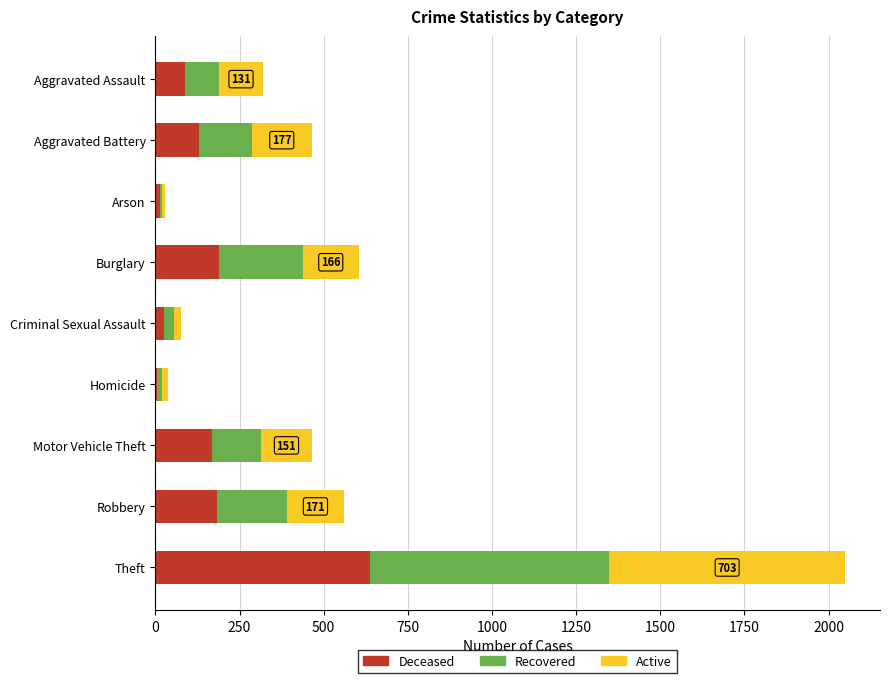

What is the maximum value for Deceased?

638